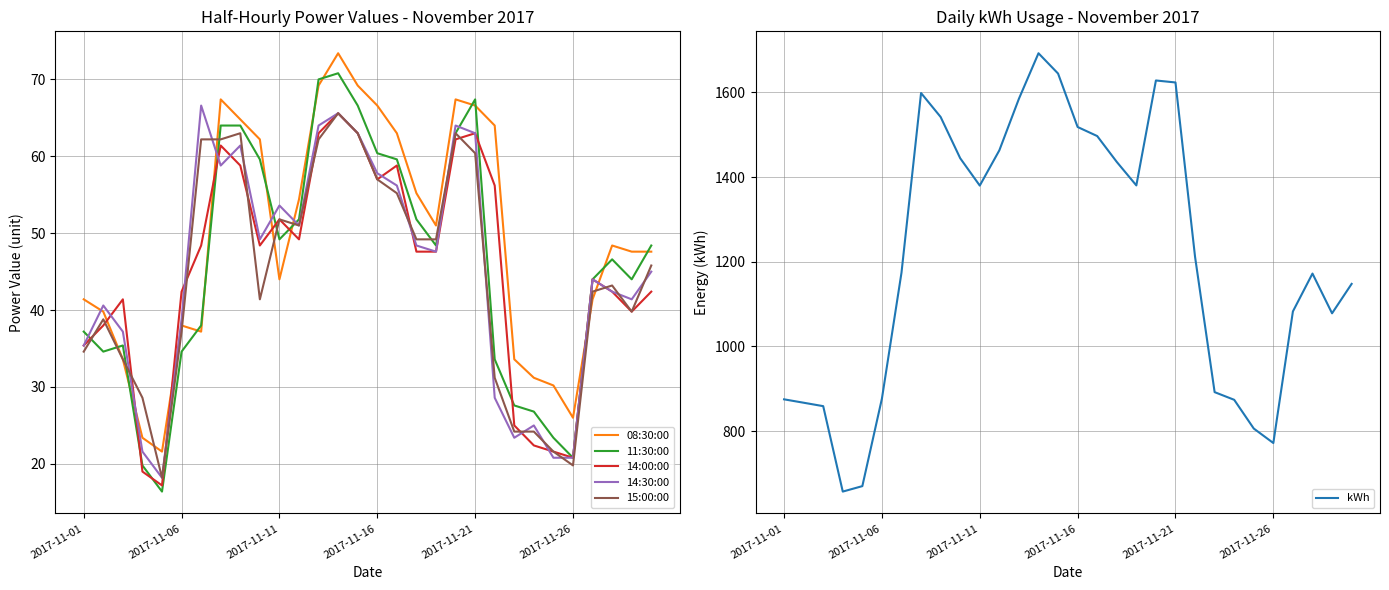

Which series ends up on top after the final intersection of 14:00:00 and 08:30:00?

08:30:00